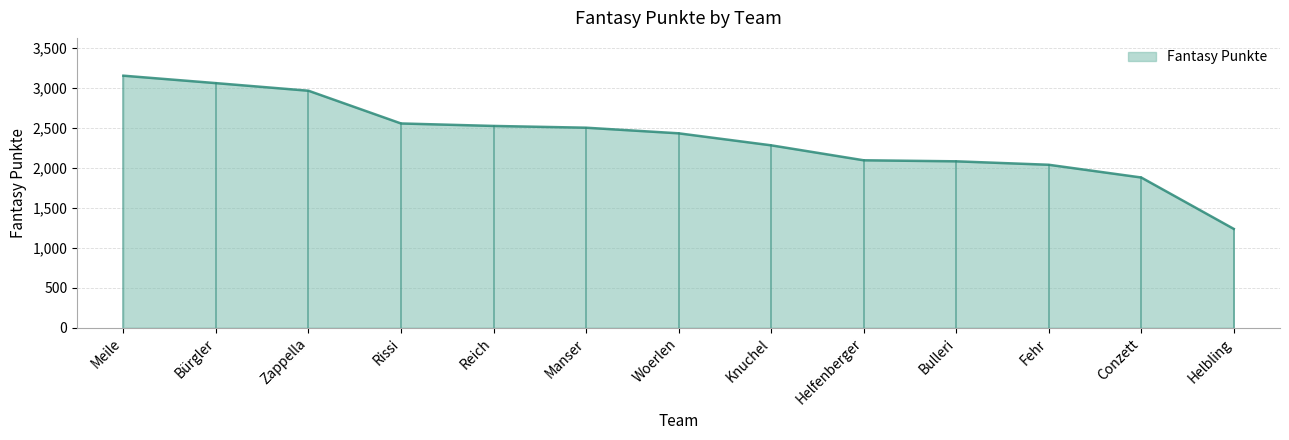

What is the difference between the second highest and second lowest values?

1179